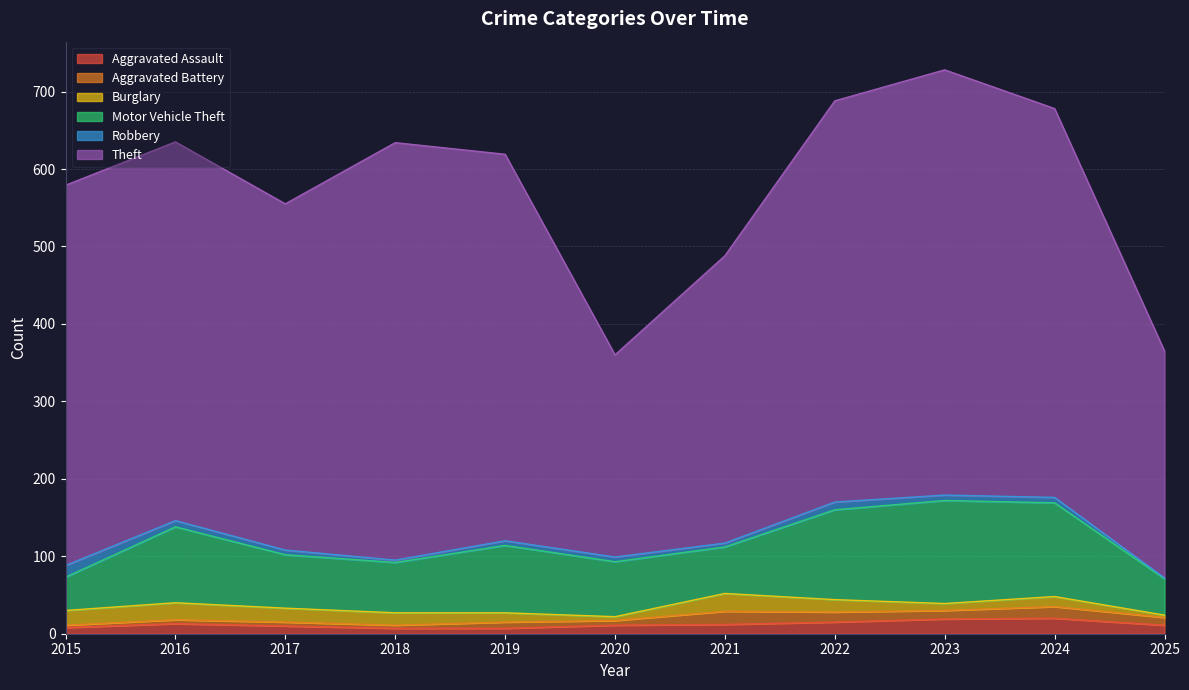

True or false: Burglary has more than 1 points higher than both neighbors.

True